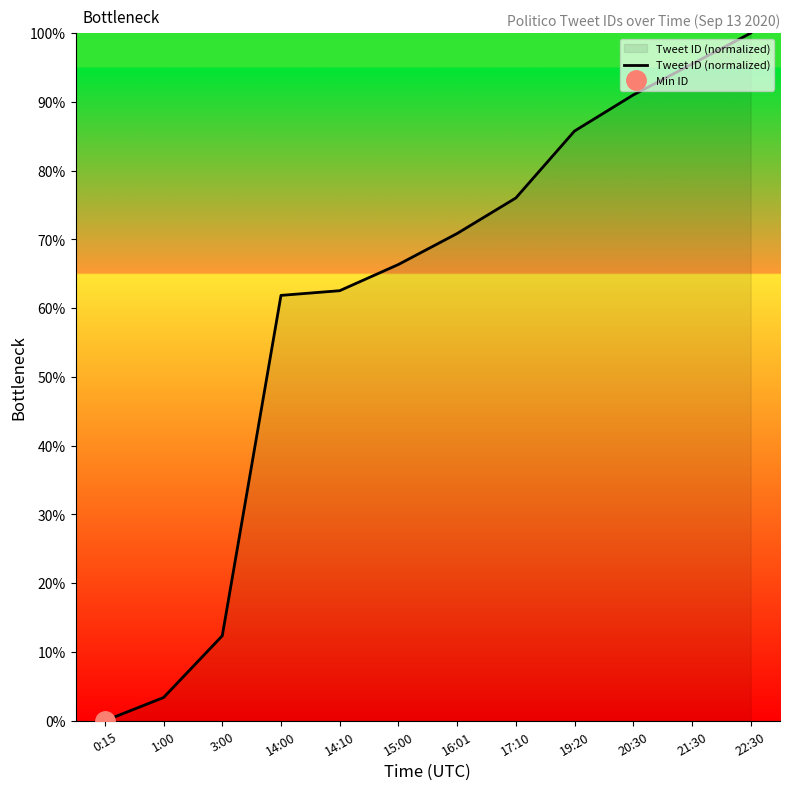

The chart shows a value of 70.9 at 16:01. True or false?

True